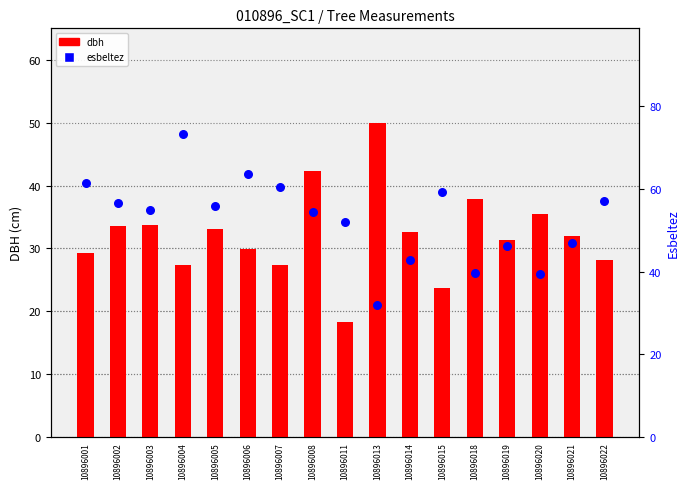

What are all the series names shown in the legend?

dbh, esbeltez